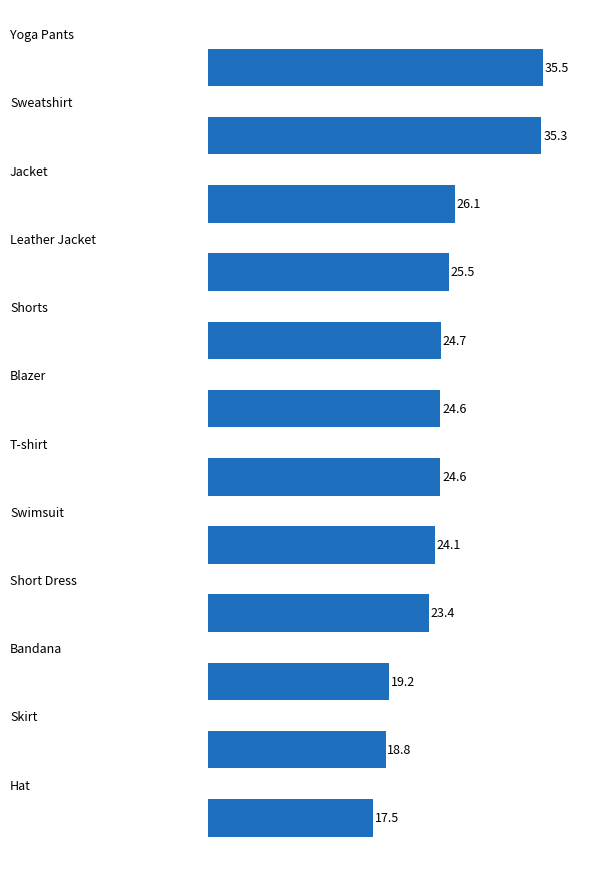

How many bars are there in total?

12